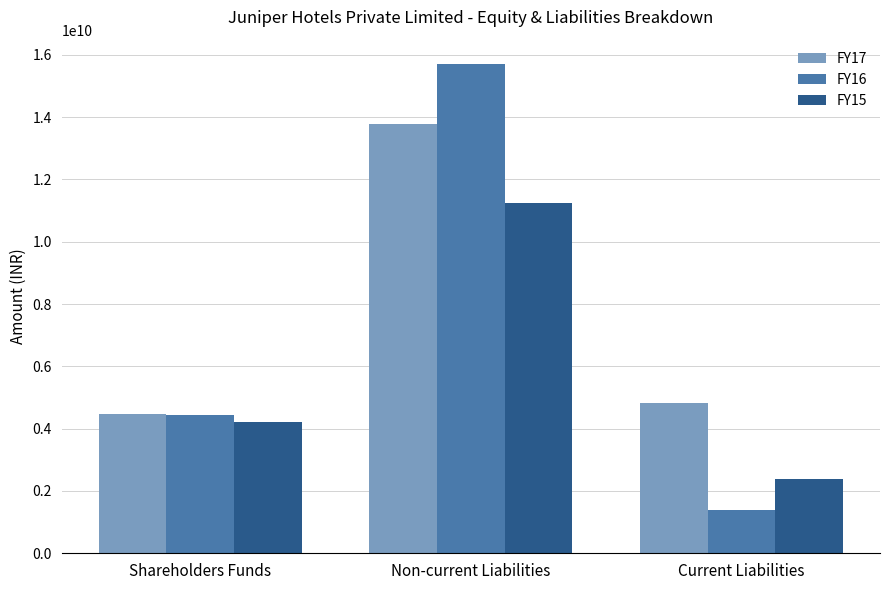

Which series has the largest total across all categories?

FY17